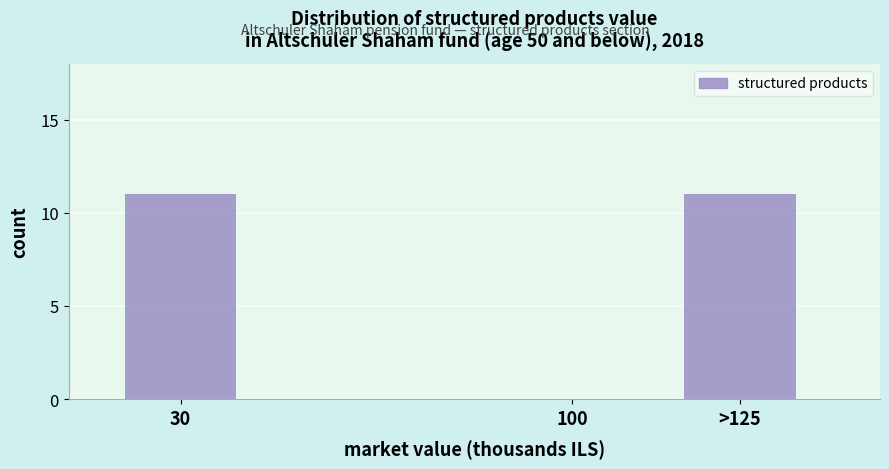

Reading left to right, extract all data points from this chart.

30=11	100=0	>125=11